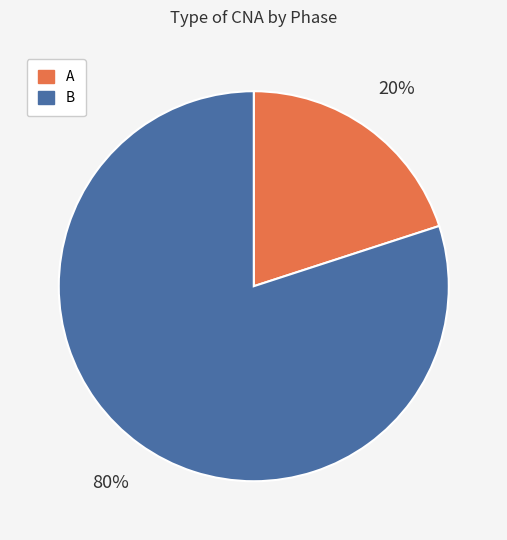

Which has a higher value, B or A?

B